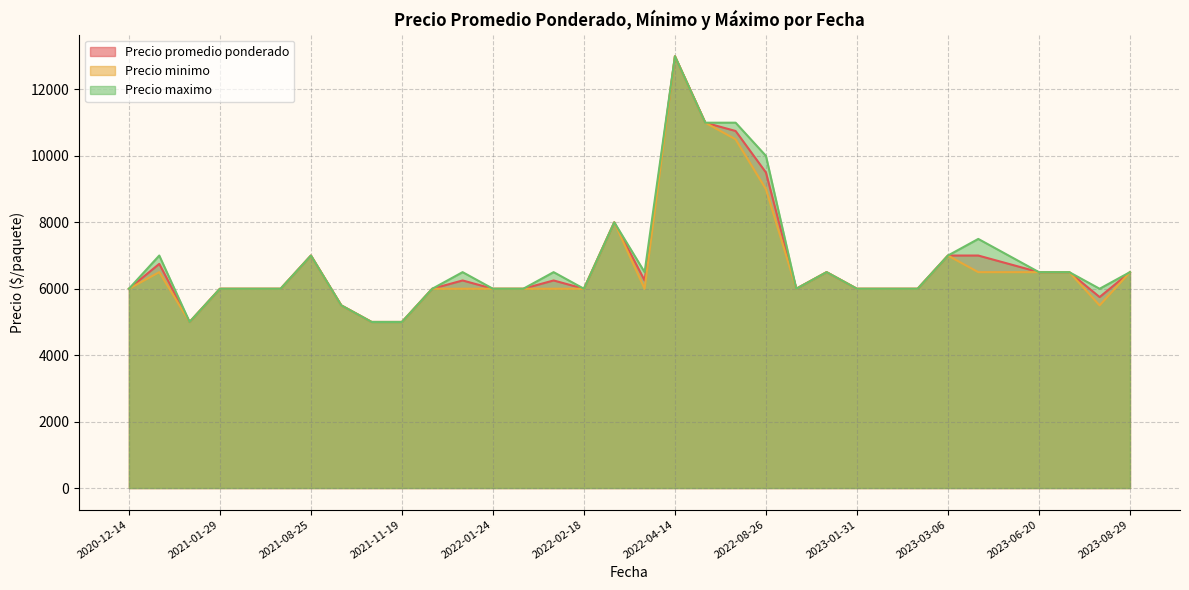

What is the sum of all Precio maximo values?

232500